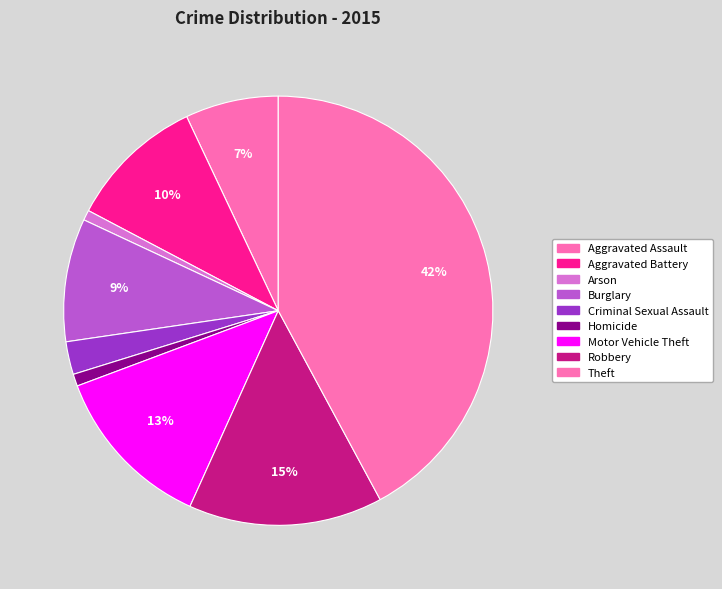

To the nearest percent, what is the difference between the Motor Vehicle Theft and Aggravated Assault slice percentages?

6%